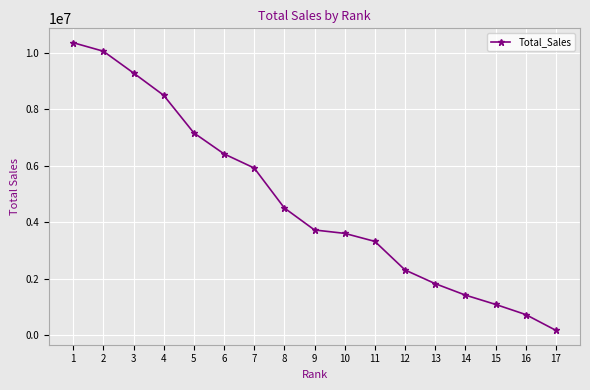

What is the maximum value shown in the chart?

10367007.4